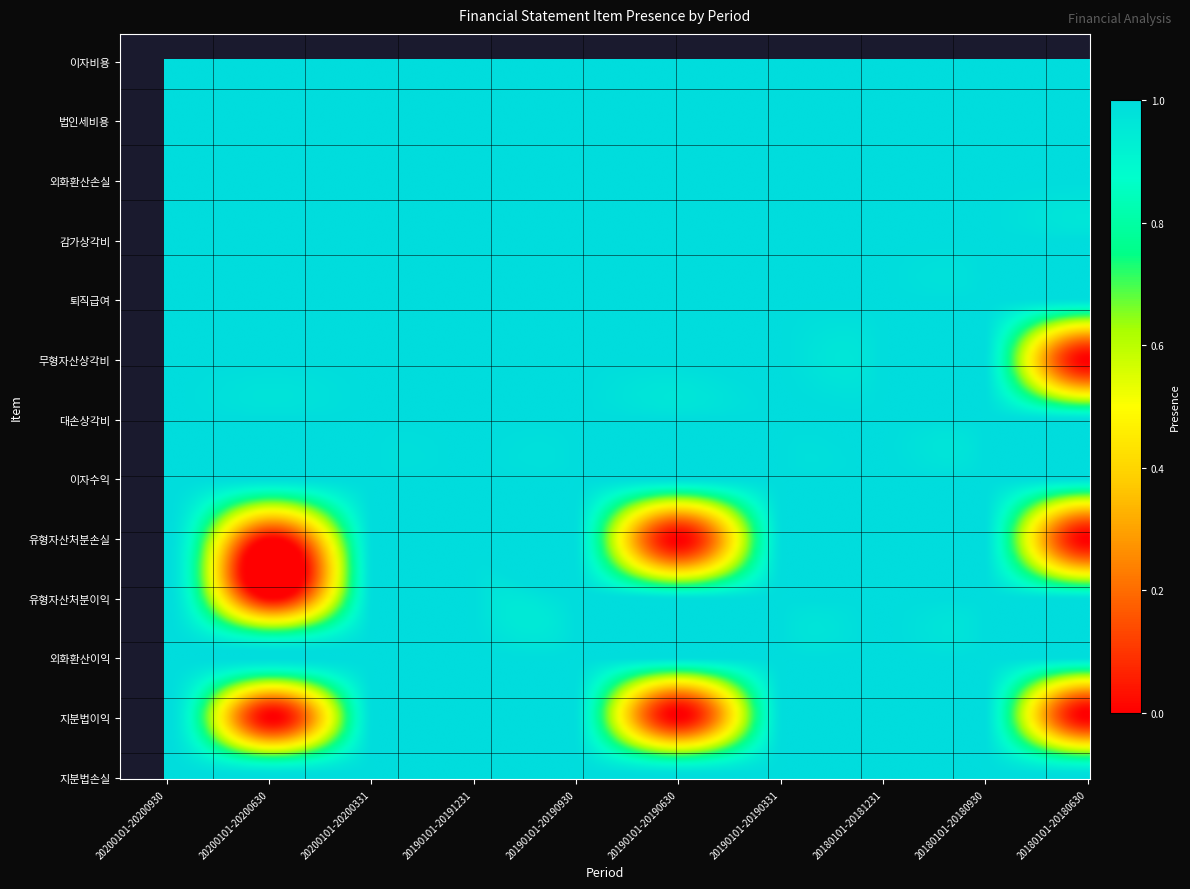

Which series has the largest total across all categories?

이자비용